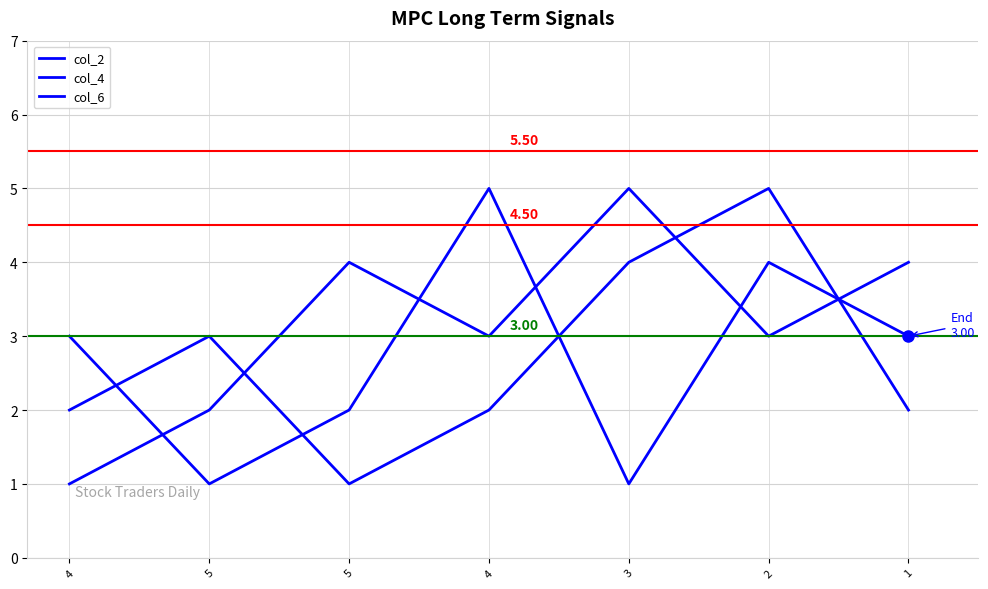

True or false: col_2 has more than 2 points higher than both neighbors.

False